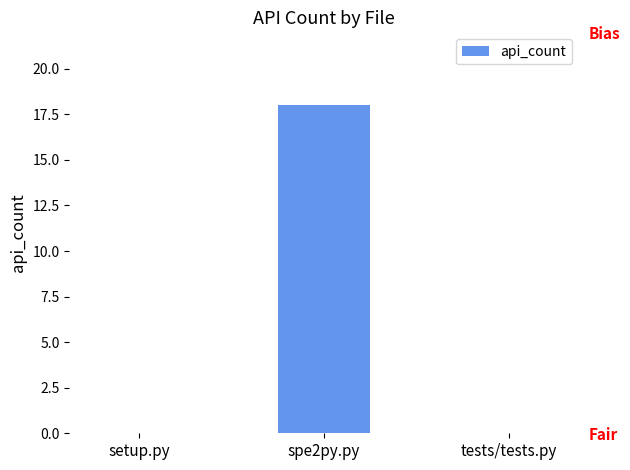

The chart shows a value of 0 at setup.py. True or false?

True